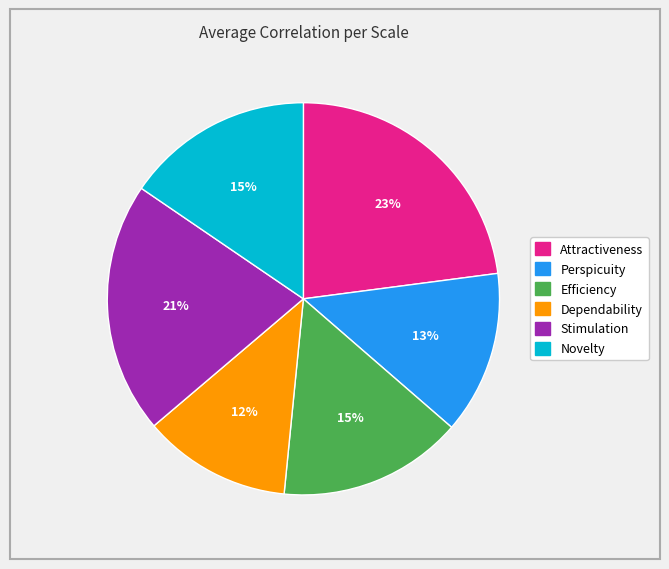

To the nearest percent, what is the average slice percentage?

17%